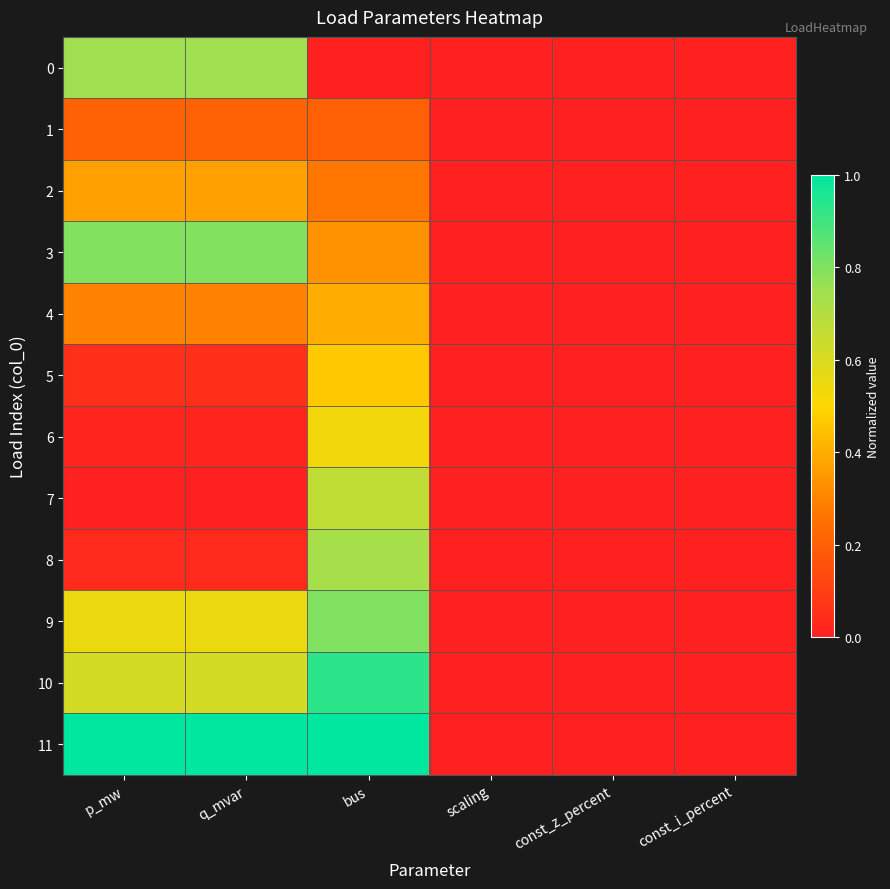

Count the number of categories in the chart.

6